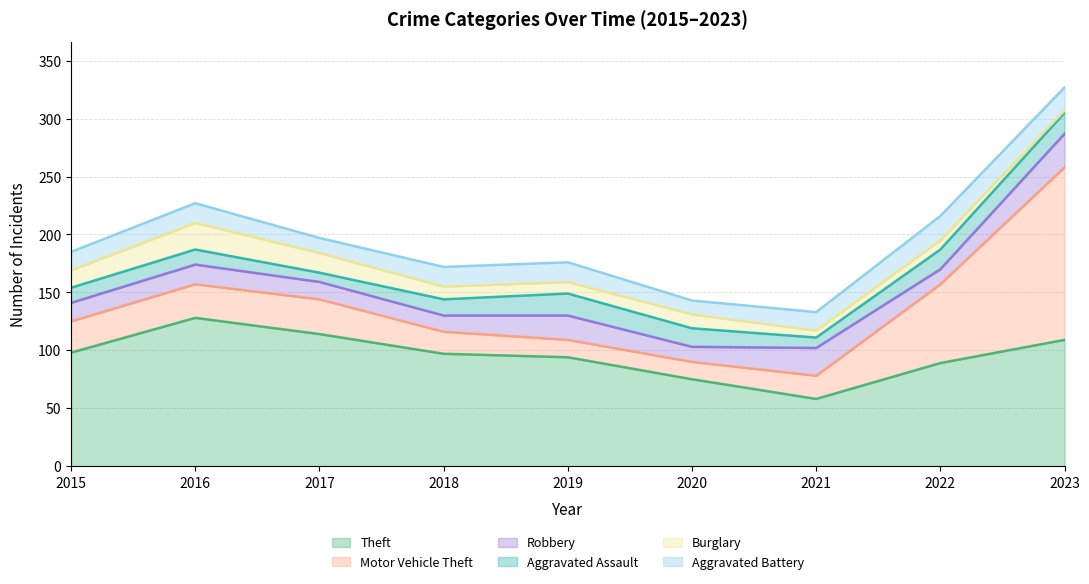

What is the value of the Burglary point at the 5th from the left?

10